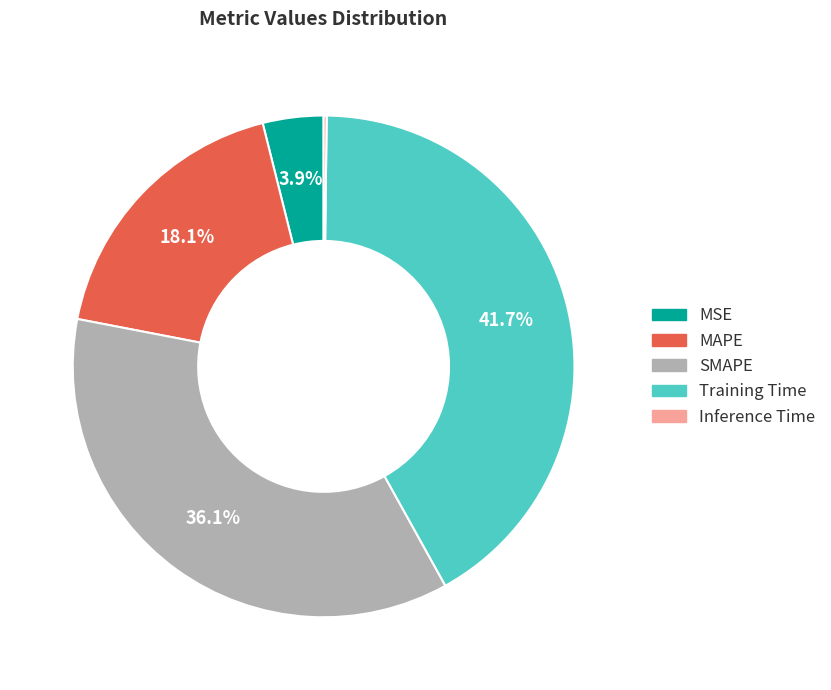

Does any single category account for the majority?

No